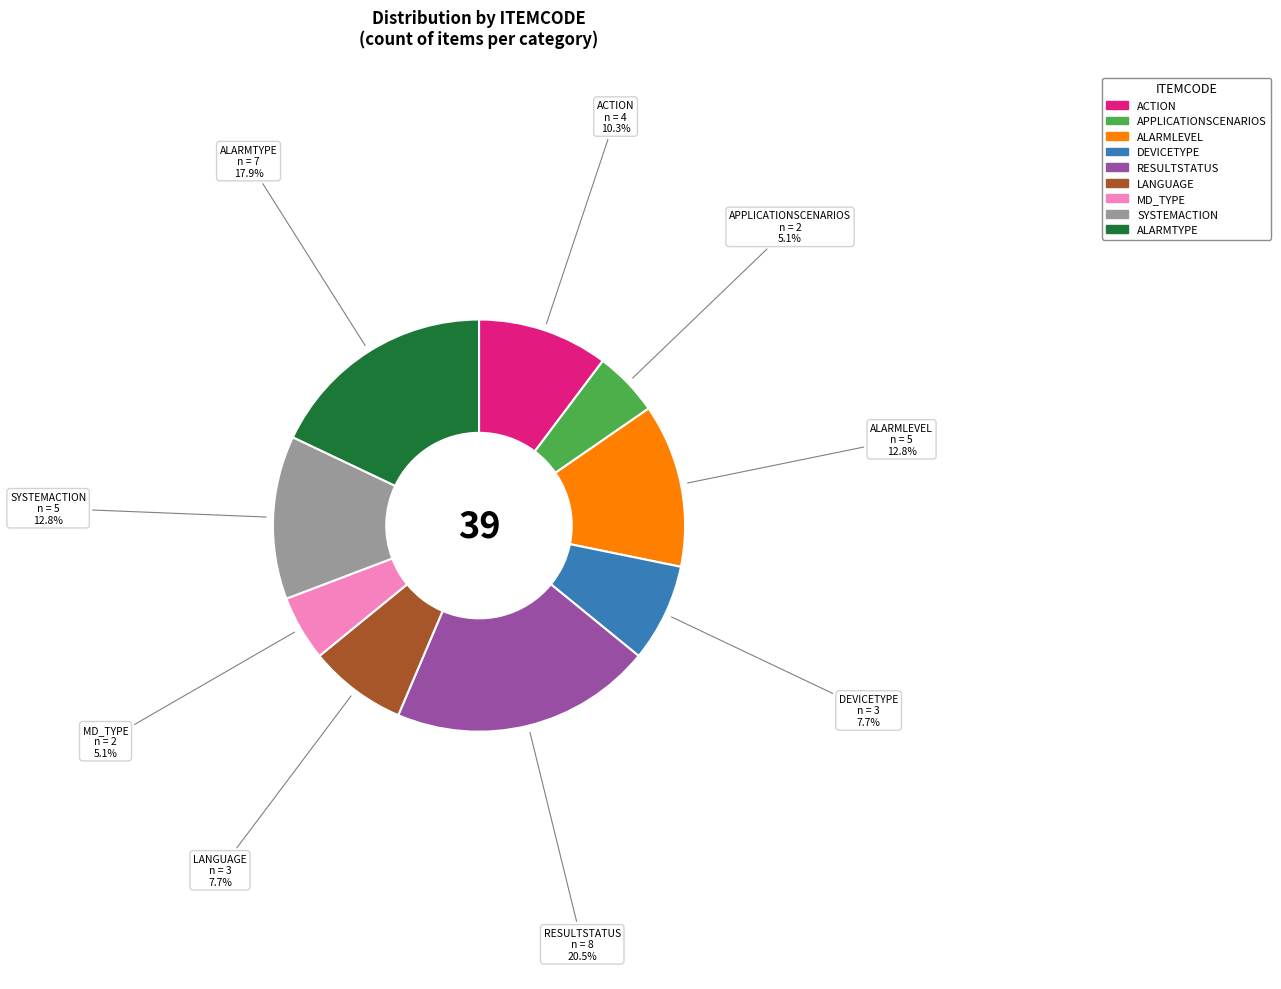

What is the largest slice in the pie chart?

RESULTSTATUS